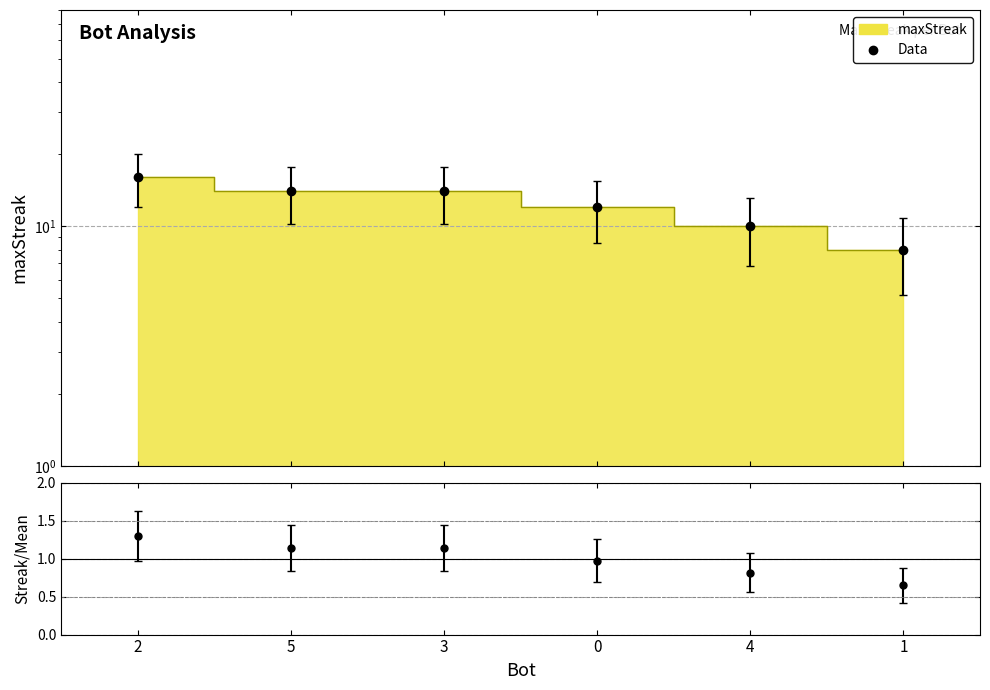

Which series has the largest total across all categories?

Data